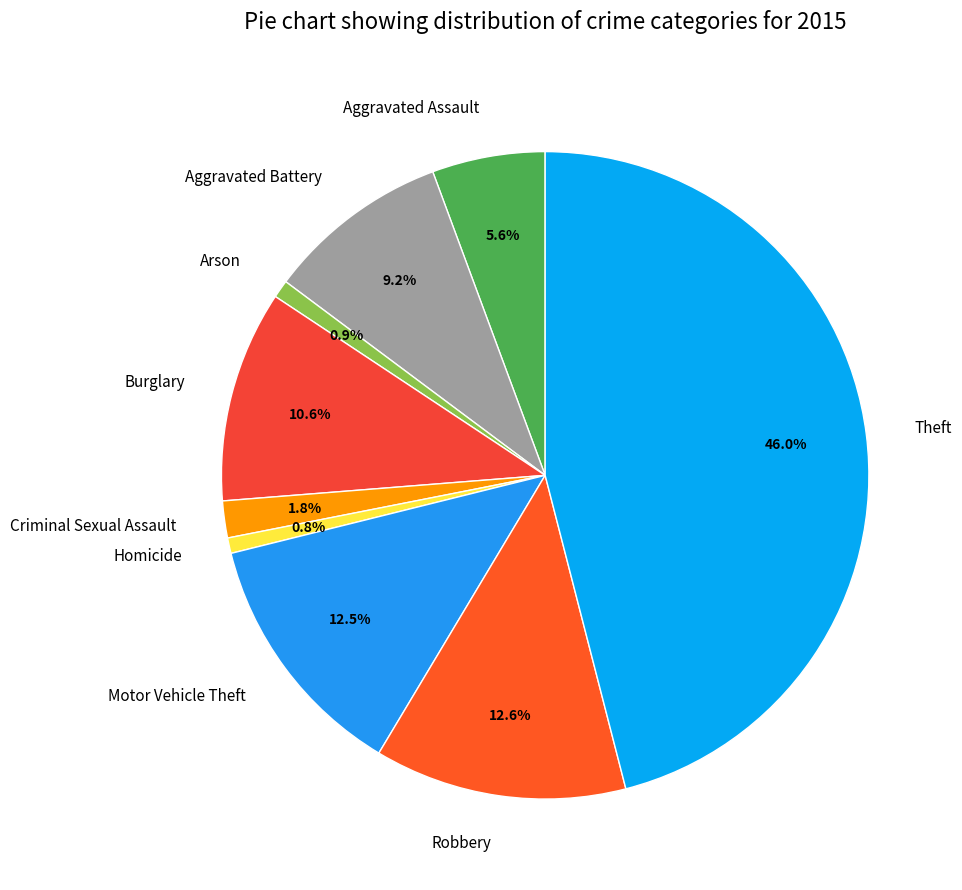

Does Theft account for over 50% of the chart?

No